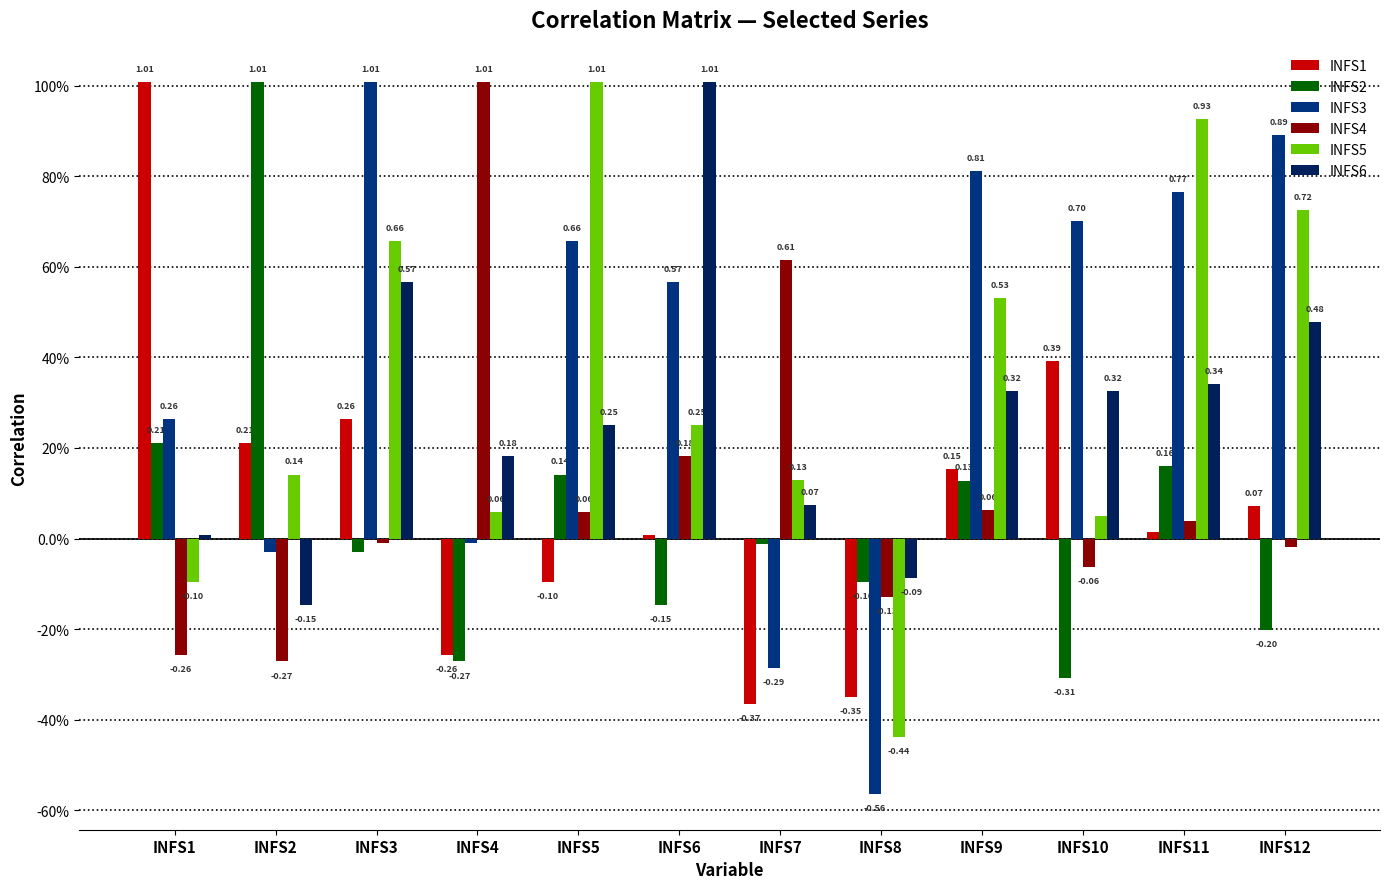

What are all the series names shown in the legend?

INFS1, INFS2, INFS3, INFS4, INFS5, INFS6